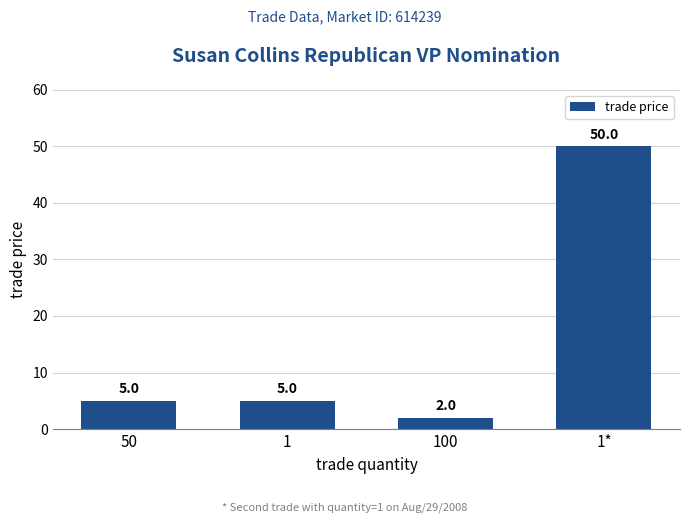

What is the maximum value shown in the chart?

50